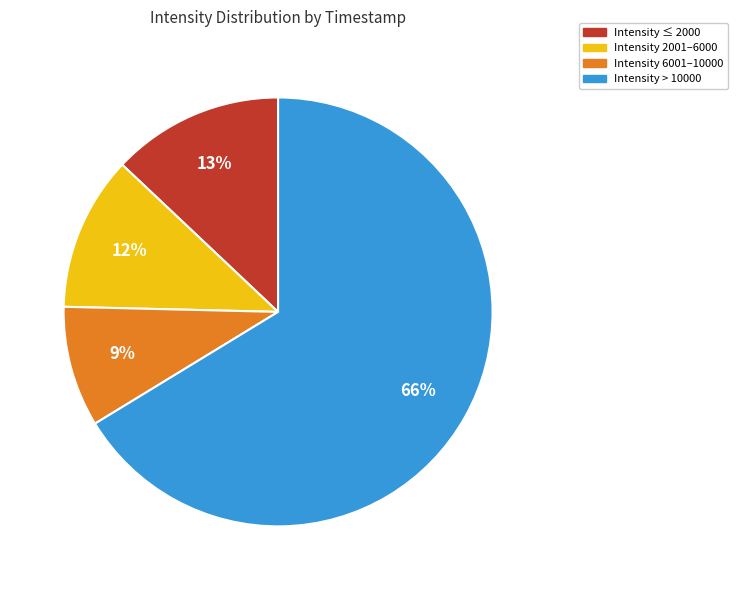

Rank the categories by value from highest to lowest.

Intensity > 10000, Intensity ≤ 2000, Intensity 2001–6000, Intensity 6001–10000